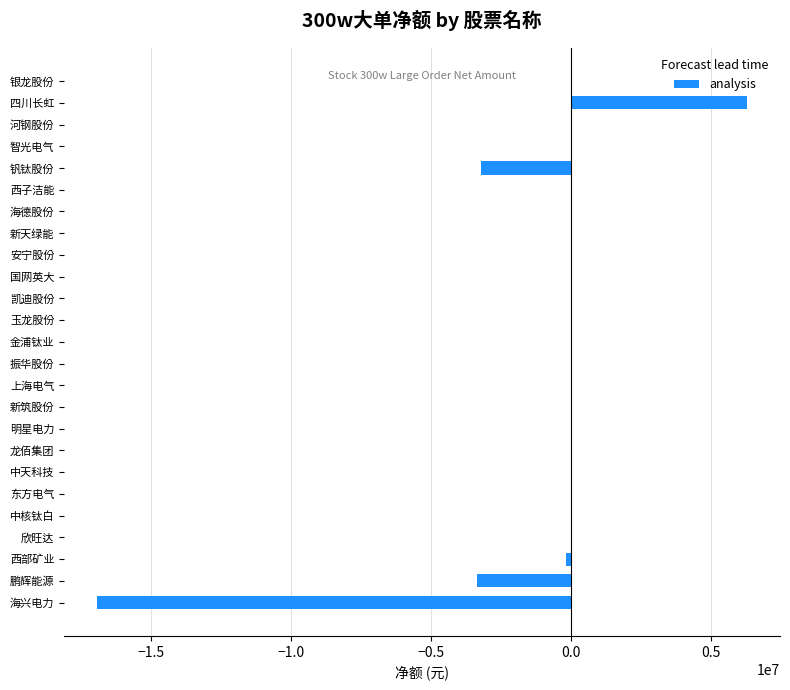

Which category has the highest value across all series?

四川长虹